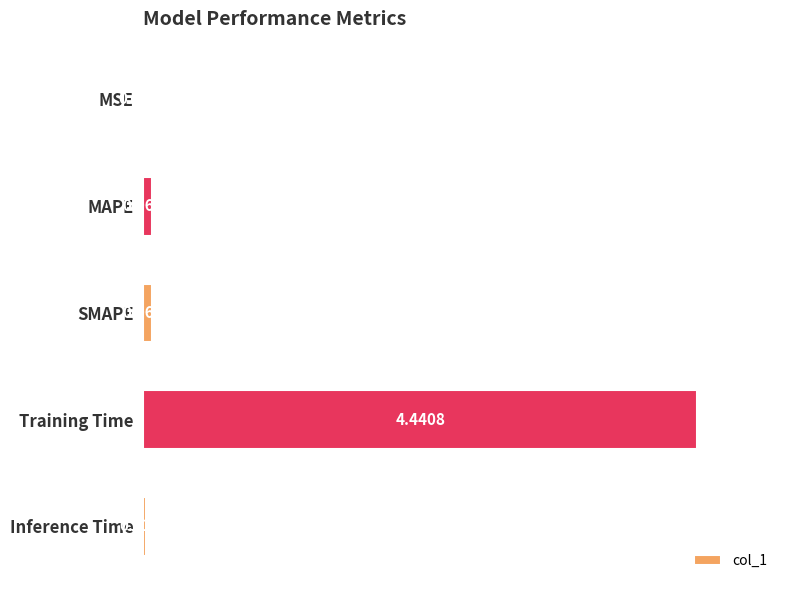

Which category has the highest value across all series?

Training Time